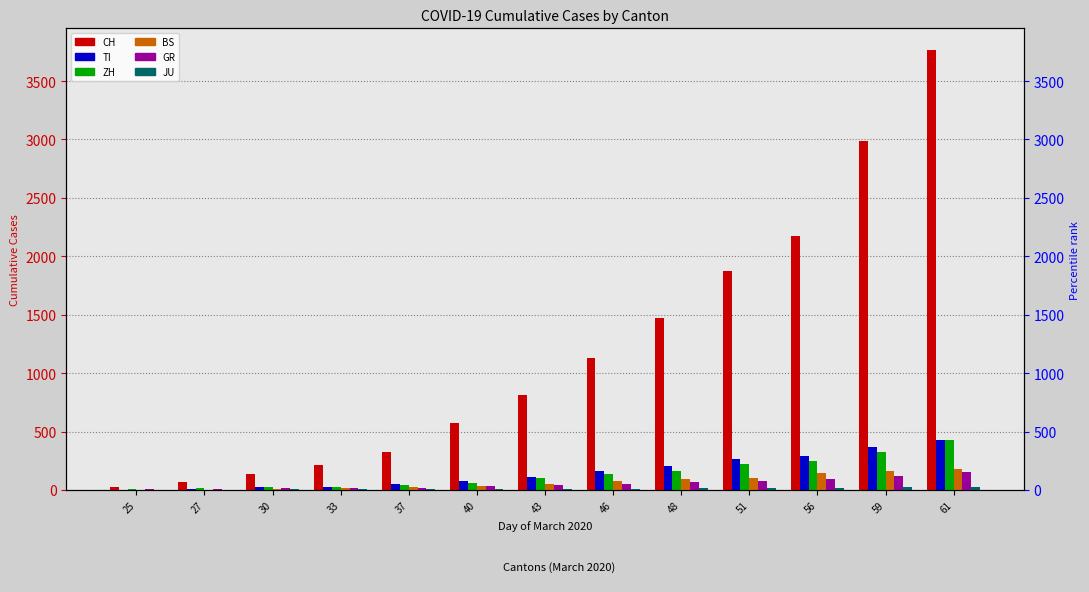

Which series changed the most between 27 and 56?

CH